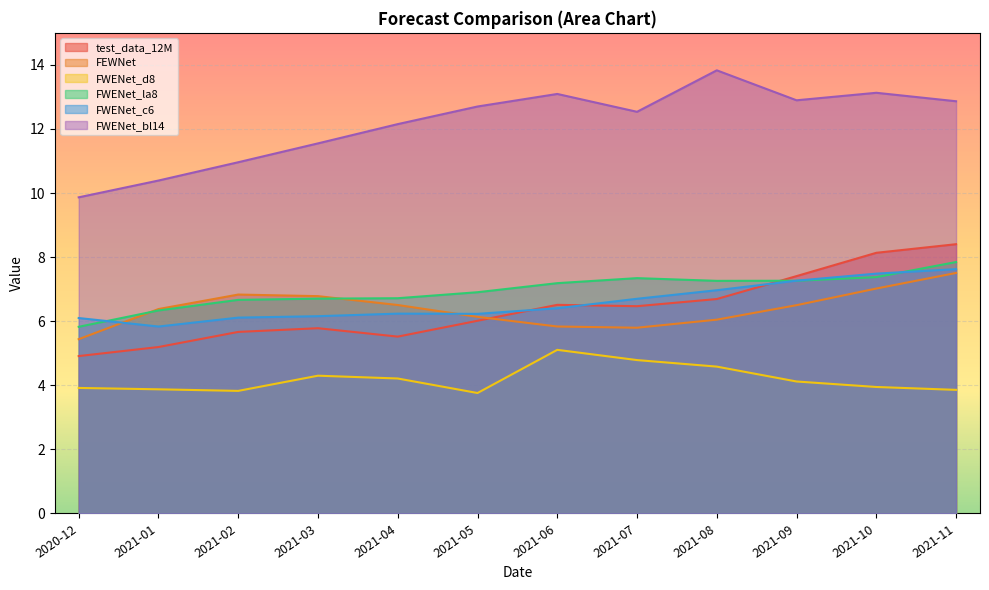

What are all the series names shown in the legend?

test_data_12M, FEWNet, FWENet_d8, FWENet_la8, FWENet_c6, FWENet_bl14